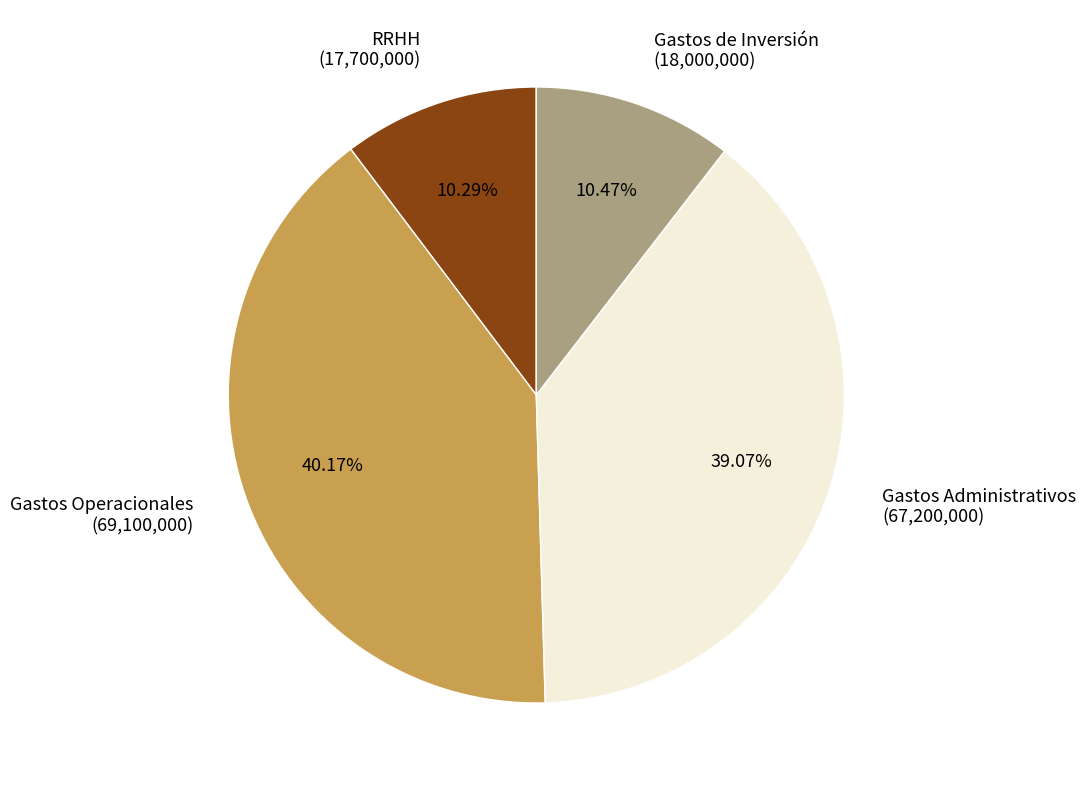

How many slices are in this pie chart?

4